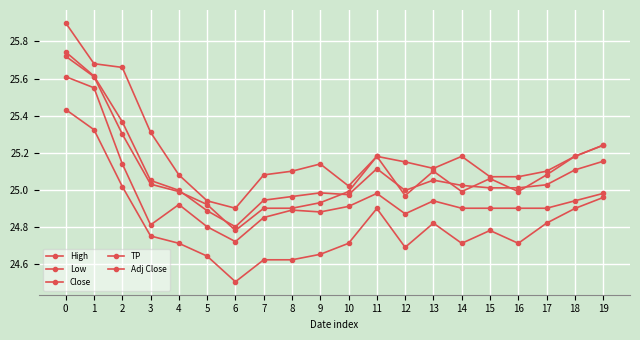

Which label corresponds to the smallest value in the chart?

6